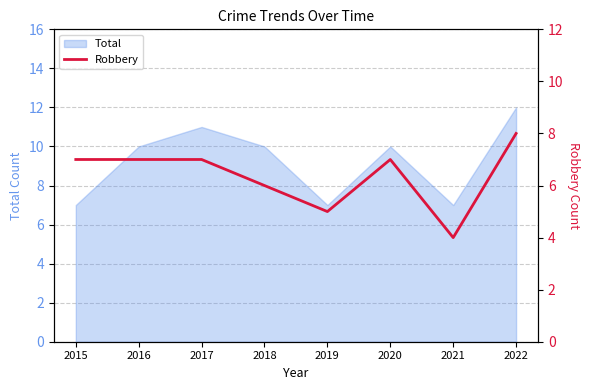

At which category does the chart reach its minimum across all series?

2021